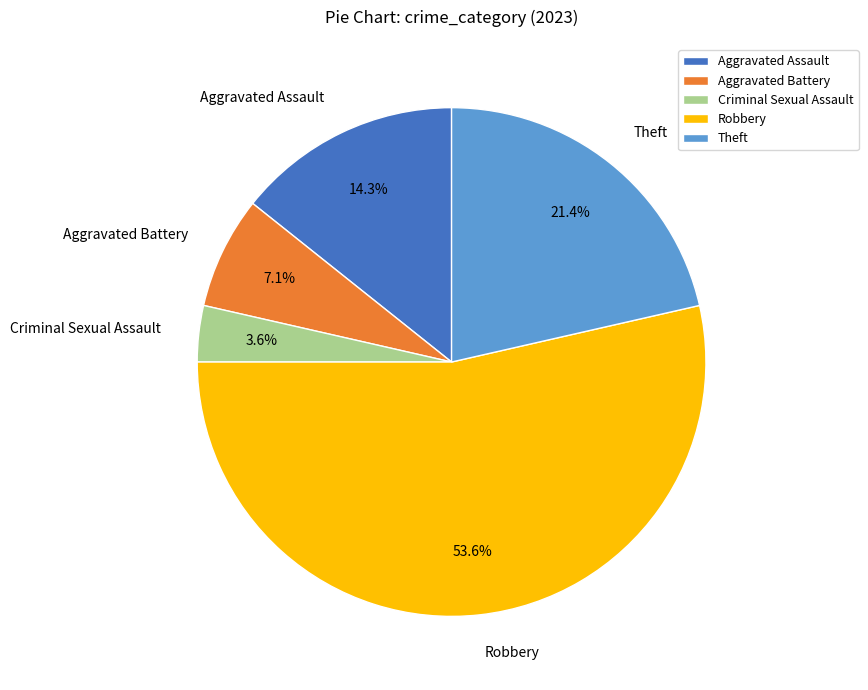

What percentage is the Aggravated Assault slice, to the nearest percent?

14%